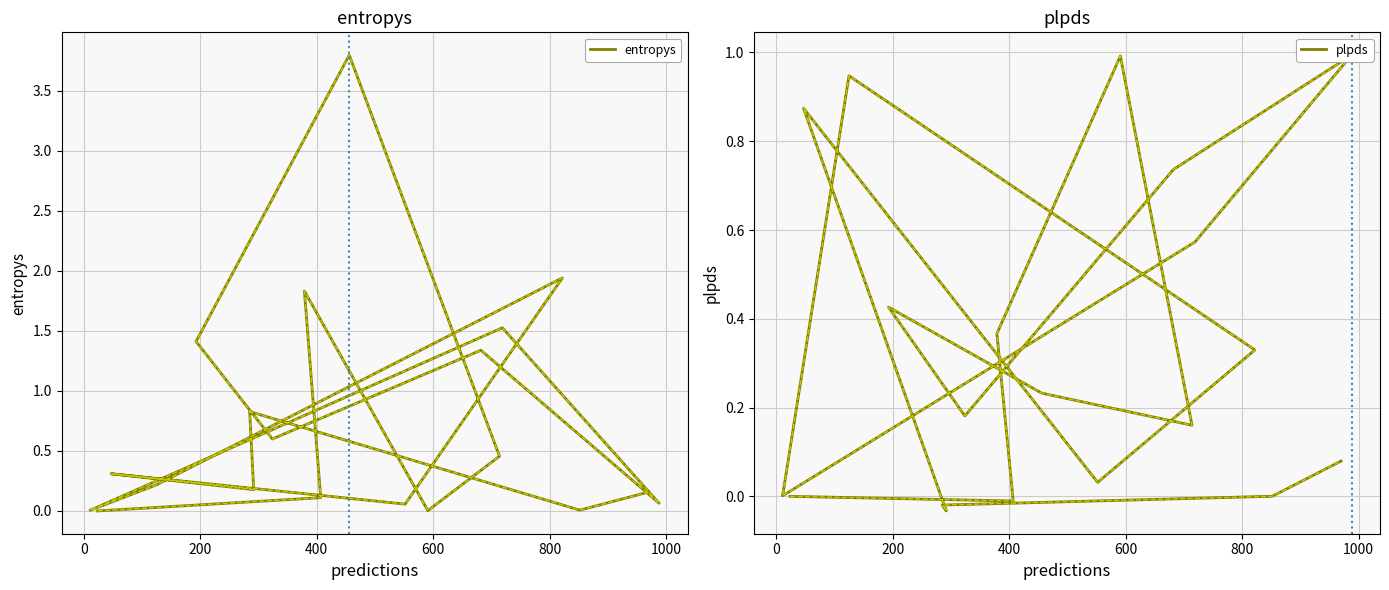

True or false: plpds has a value of 0.1 at 1000.

False